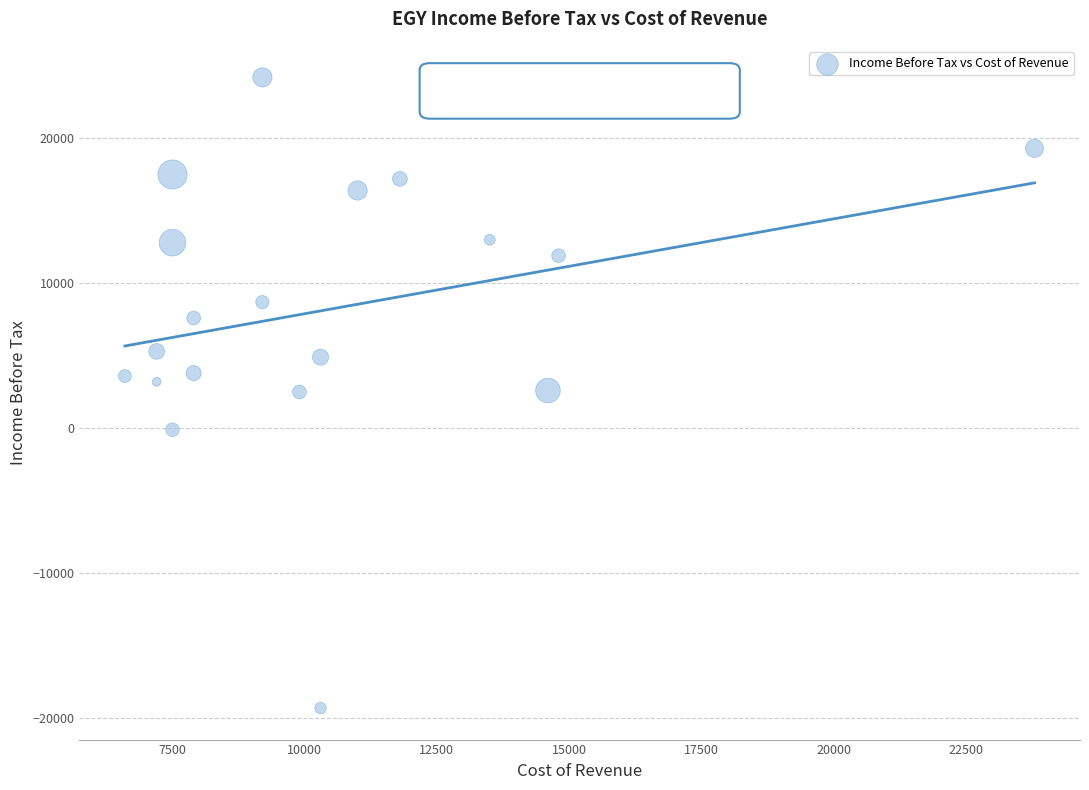

What is the range of X values (max minus min)?

17200